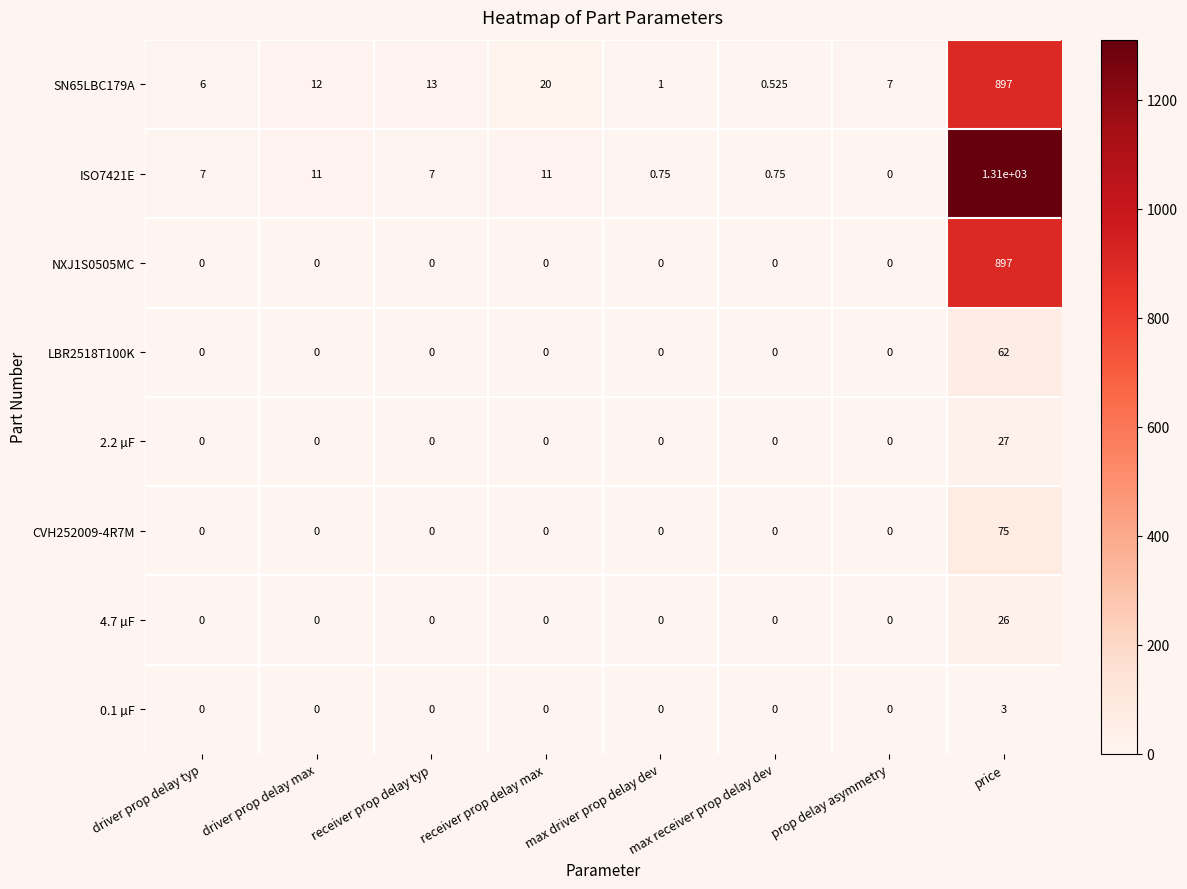

Which category has the highest value in the ISO7421E series?

price